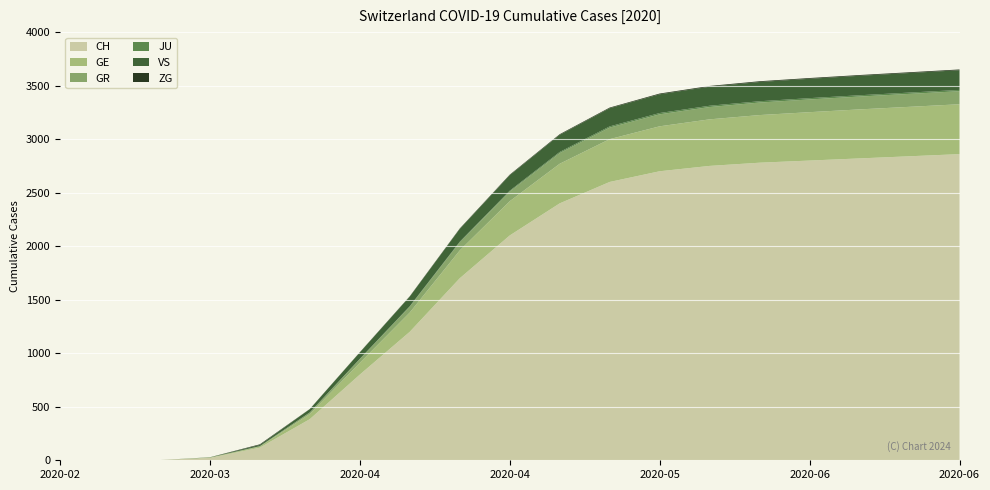

Reading right to left, list all the values displayed in this chart.

CH: 2020-06-28=2860	2020-06-21=2840	2020-06-14=2820	2020-06-07=2800	2020-05-31=2780	2020-05-24=2750	2020-05-17=2700	2020-05-10=2600	2020-05-03=2400	2020-04-26=2100	2020-04-19=1700	2020-04-12=1200	2020-04-05=800	2020-03-29=384	2020-03-22=118	2020-03-15=22	2020-03-08=2	2020-03-01=0	2020-02-25=0
GE: 2020-06-28=466	2020-06-21=462	2020-06-14=458	2020-06-07=452	2020-05-31=445	2020-05-24=435	2020-05-17=420	2020-05-10=400	2020-05-03=370	2020-04-26=320	2020-04-19=260	2020-04-12=180	2020-04-05=110	2020-03-29=48	2020-03-22=10	2020-03-15=4	2020-03-08=0	2020-03-01=0	2020-02-25=0
GR: 2020-06-28=122	2020-06-21=121	2020-06-14=120	2020-06-07=119	2020-05-31=117	2020-05-24=115	2020-05-17=112	2020-05-10=108	2020-05-03=100	2020-04-26=90	2020-04-19=75	2020-04-12=55	2020-04-05=35	2020-03-29=15	2020-03-22=4	2020-03-15=0	2020-03-08=0	2020-03-01=0	2020-02-25=0
JU: 2020-06-28=12	2020-06-21=12	2020-06-14=12	2020-06-07=12	2020-05-31=12	2020-05-24=12	2020-05-17=12	2020-05-10=11	2020-05-03=10	2020-04-26=8	2020-04-19=6	2020-04-12=4	2020-04-05=2	2020-03-29=0	2020-03-22=0	2020-03-15=0	2020-03-08=0	2020-03-01=0	2020-02-25=0
VS: 2020-06-28=184	2020-06-21=183	2020-06-14=182	2020-06-07=181	2020-05-31=180	2020-05-24=178	2020-05-17=175	2020-05-10=170	2020-05-03=160	2020-04-26=145	2020-04-19=120	2020-04-12=90	2020-04-05=60	2020-03-29=31	2020-03-22=11	2020-03-15=2	2020-03-08=0	2020-03-01=0	2020-02-25=0
ZG: 2020-06-28=7	2020-06-21=7	2020-06-14=7	2020-06-07=7	2020-05-31=7	2020-05-24=7	2020-05-17=7	2020-05-10=6	2020-05-03=6	2020-04-26=5	2020-04-19=4	2020-04-12=3	2020-04-05=2	2020-03-29=1	2020-03-22=6	2020-03-15=0	2020-03-08=0	2020-03-01=0	2020-02-25=0